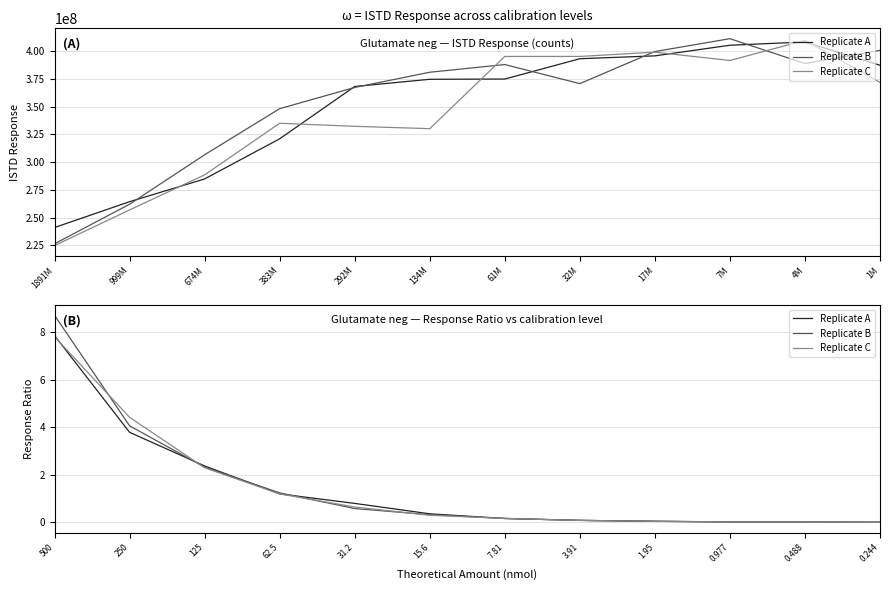

Between 0.488 and 0.244, which series saw the biggest shift?

Replicate A